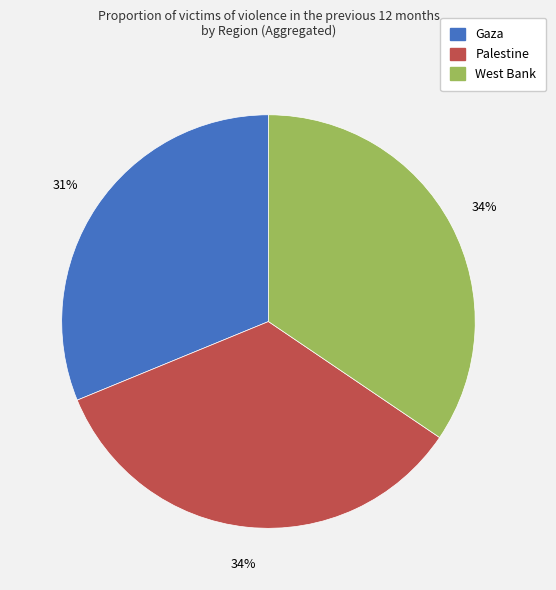

Is it true that West Bank is 28% of the pie?

False